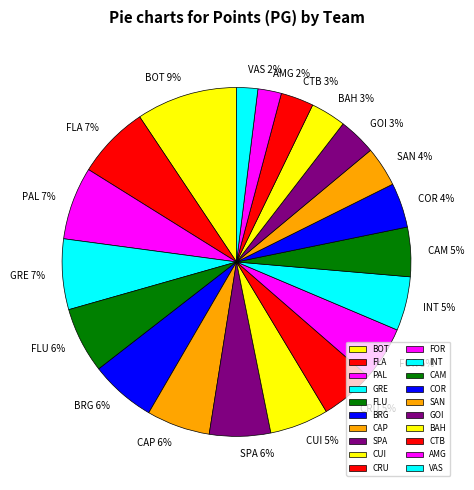

Is the sum of PAL and INT greater than half?

No